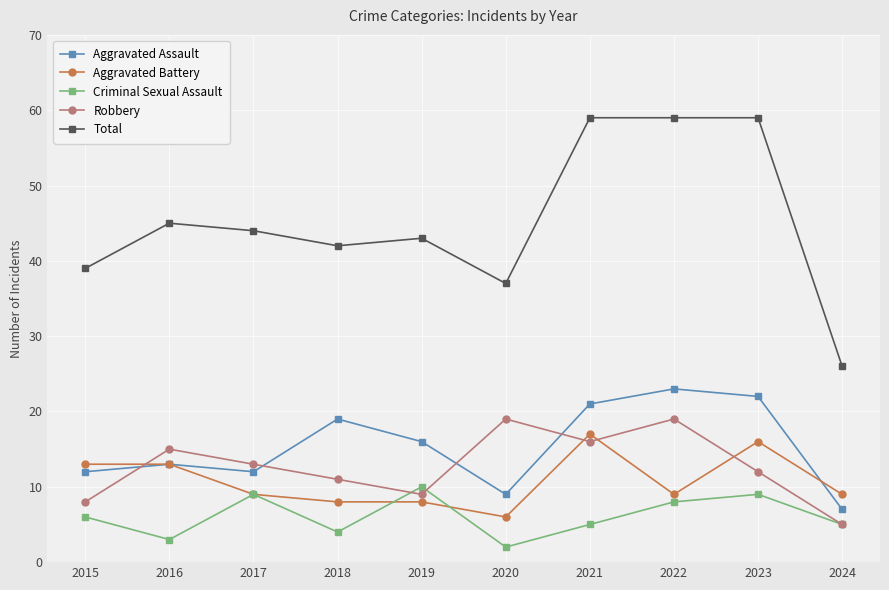

Reading left to right, list all the values displayed in this chart.

Aggravated Assault: 2015=12	2016=13	2017=12	2018=19	2019=16	2020=9	2021=21	2022=23	2023=22	2024=7
Aggravated Battery: 2015=13	2016=13	2017=9	2018=8	2019=8	2020=6	2021=17	2022=9	2023=16	2024=9
Criminal Sexual Assault: 2015=6	2016=3	2017=9	2018=4	2019=10	2020=2	2021=5	2022=8	2023=9	2024=5
Robbery: 2015=8	2016=15	2017=13	2018=11	2019=9	2020=19	2021=16	2022=19	2023=12	2024=5
Total: 2015=39	2016=45	2017=44	2018=42	2019=43	2020=37	2021=59	2022=59	2023=59	2024=26